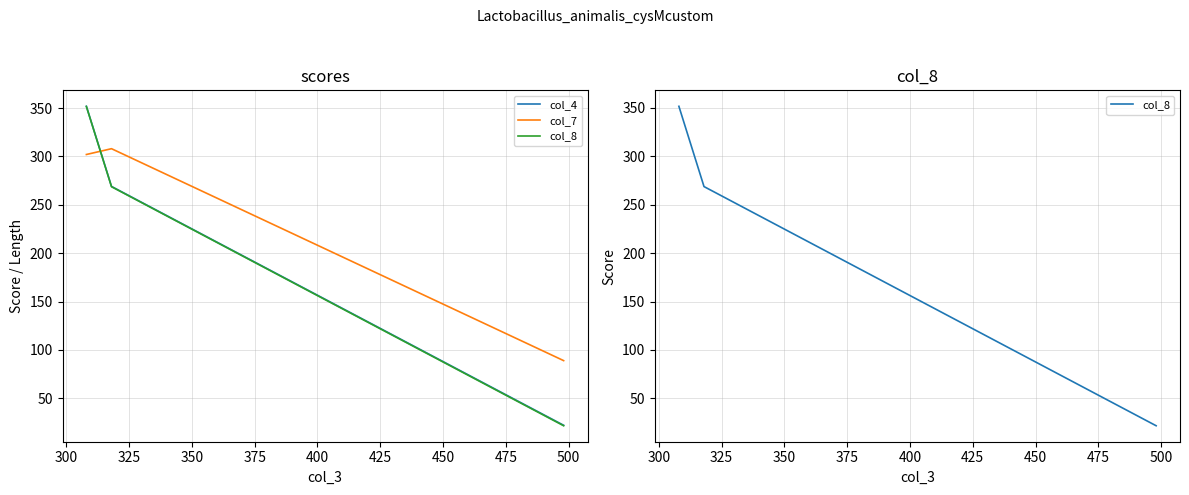

How many values in the col_8 series exceed 268?

2